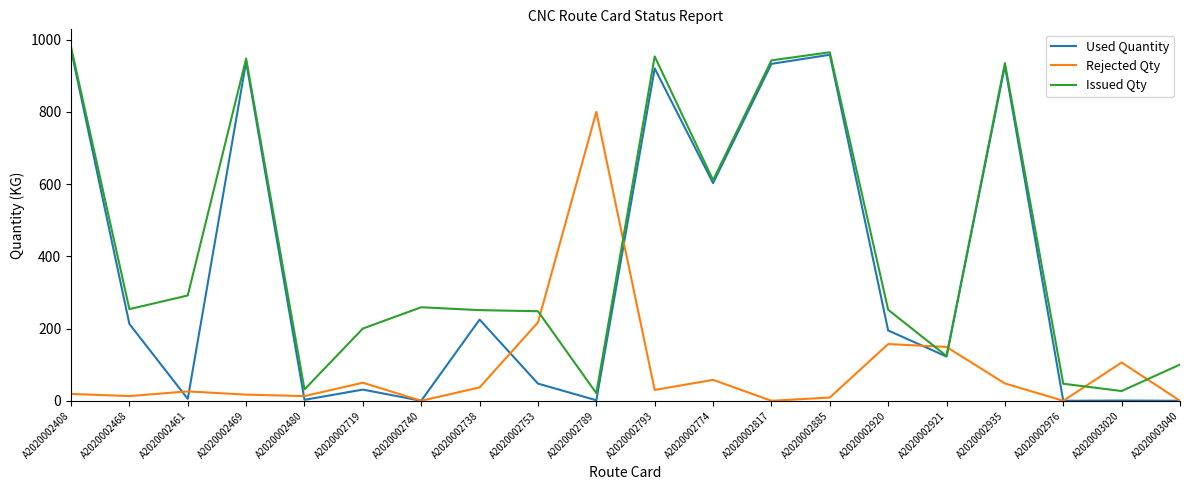

At which label is Used Quantity closest to 486?

A2020002774